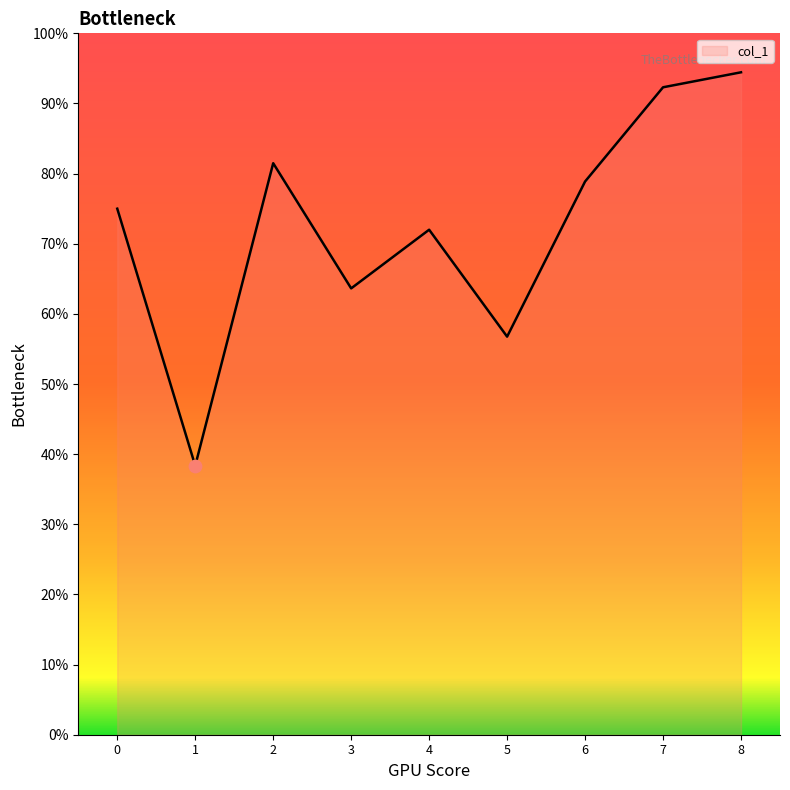

What is the change in value from 1 to 8?

+0.6